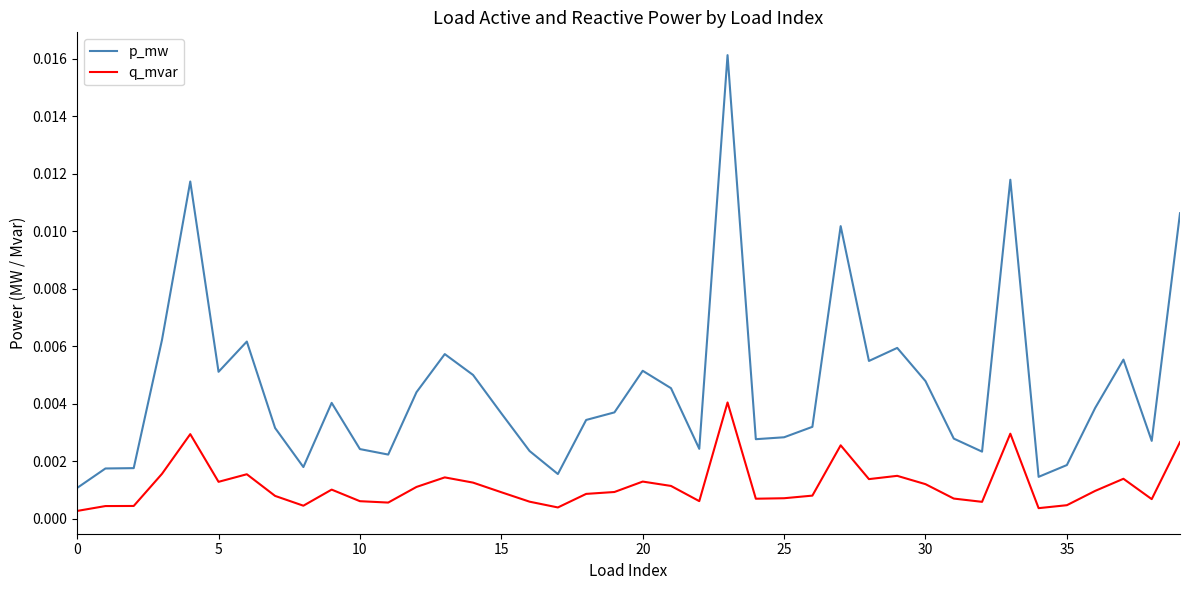

Which series has the largest total across all categories?

p_mw